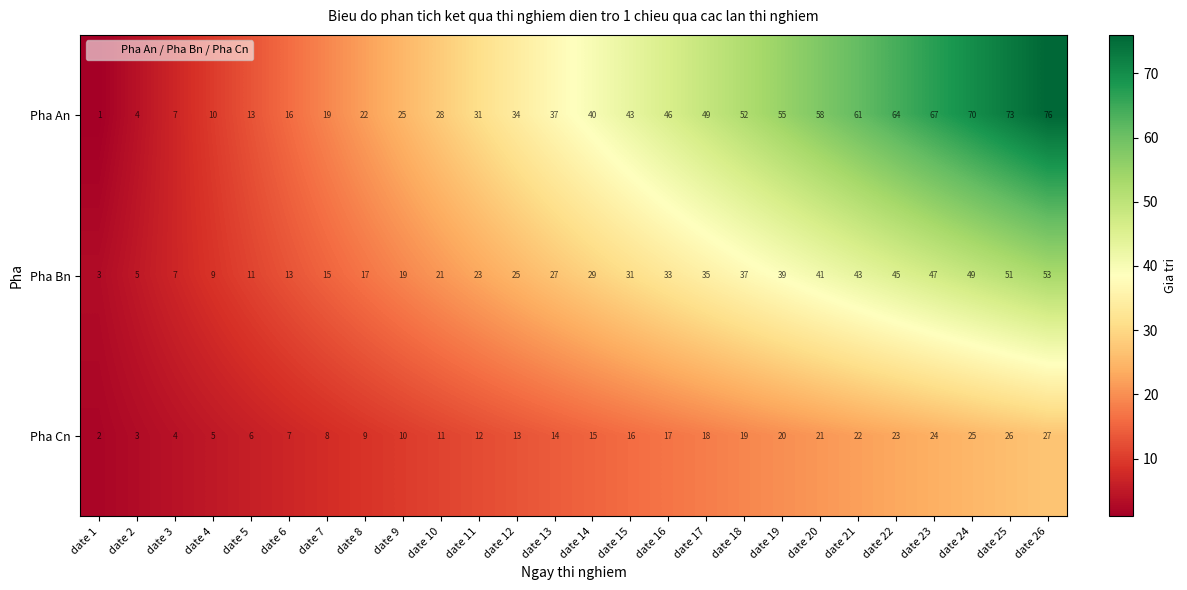

How many categories are shown in the chart?

26